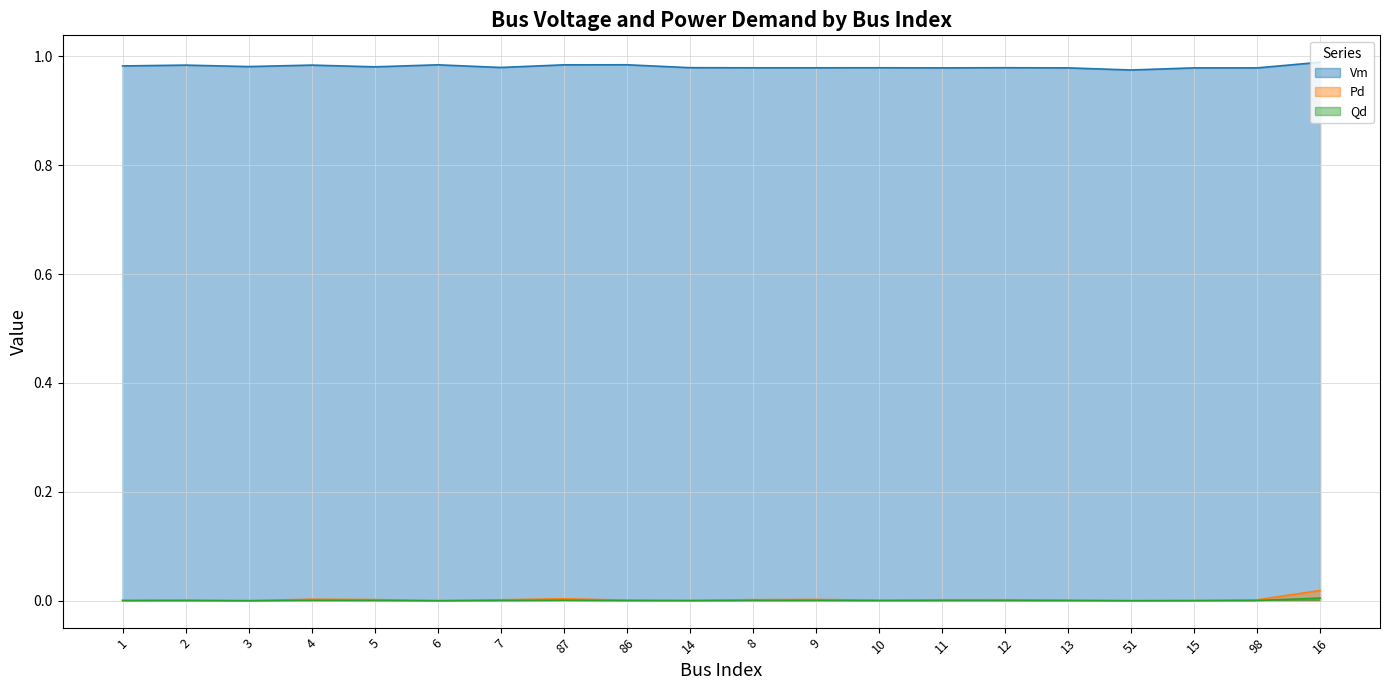

List the labels in order of Pd value, smallest first.

3, 6, 51, 15, 14, 1, 10, 13, 86, 2, 98, 11, 7, 12, 8, 5, 9, 4, 87, 16